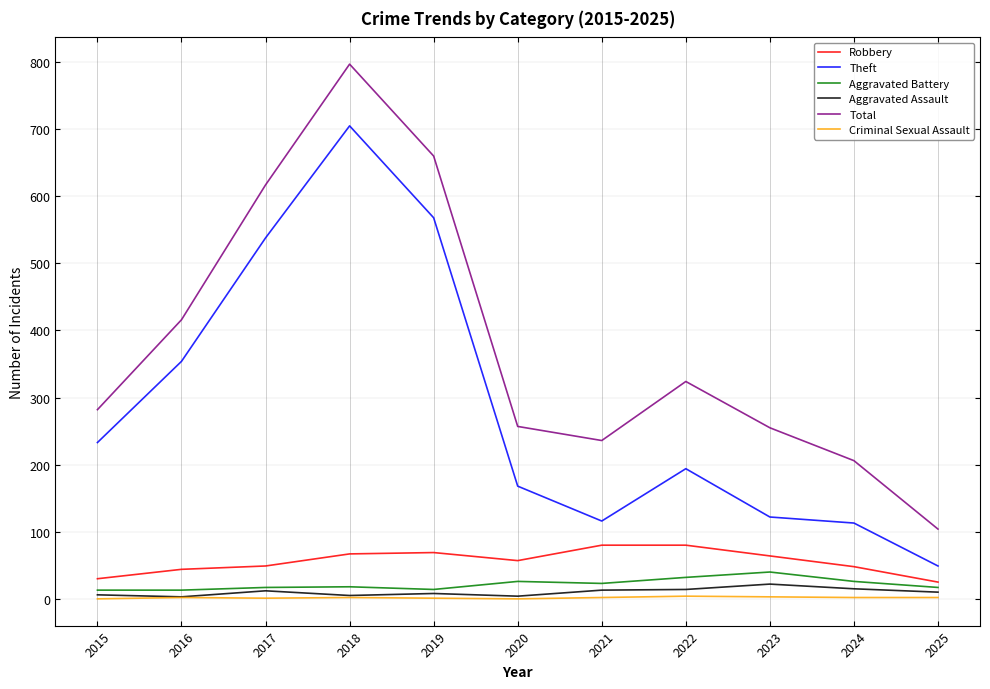

What is the difference between the Criminal Sexual Assault values at 2025 and 2023?

1